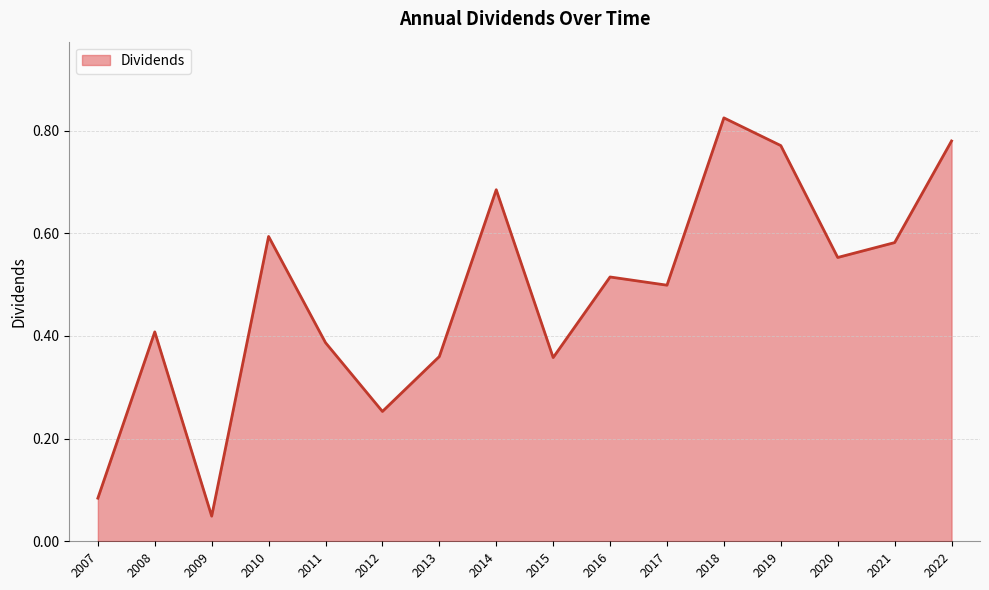

Which label corresponds to the smallest value in the chart?

2009